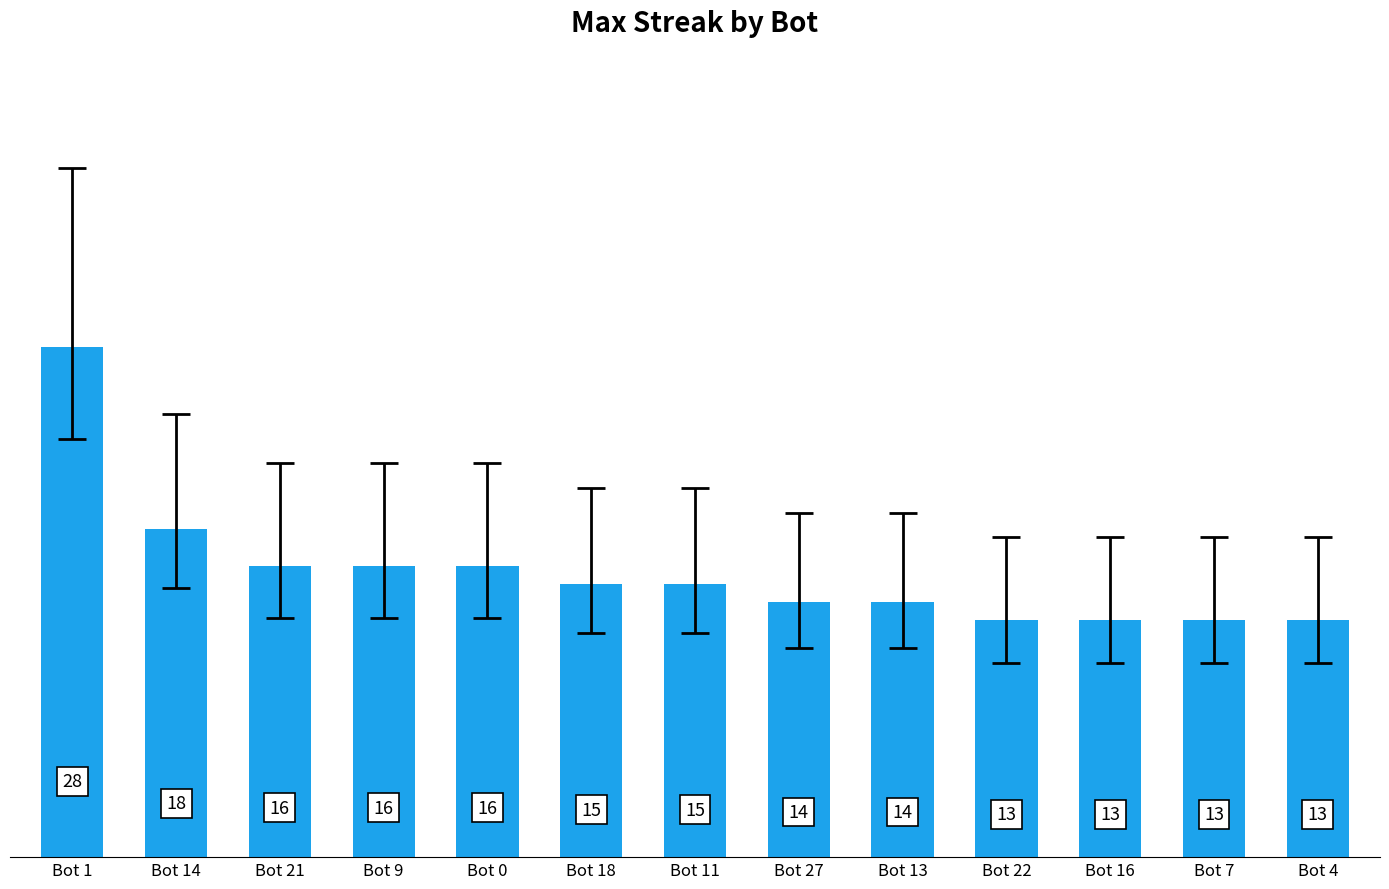

Which label corresponds to the largest value in the chart?

Bot 1